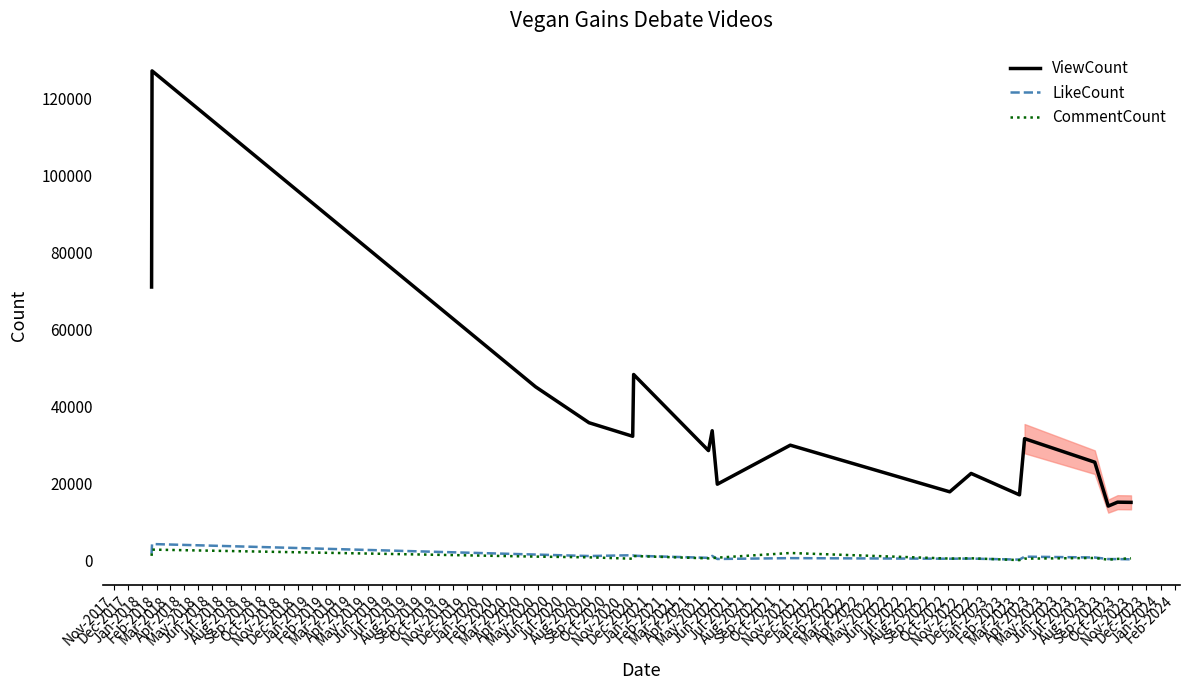

True or false: ViewCount and CommentCount cross at least once.

False